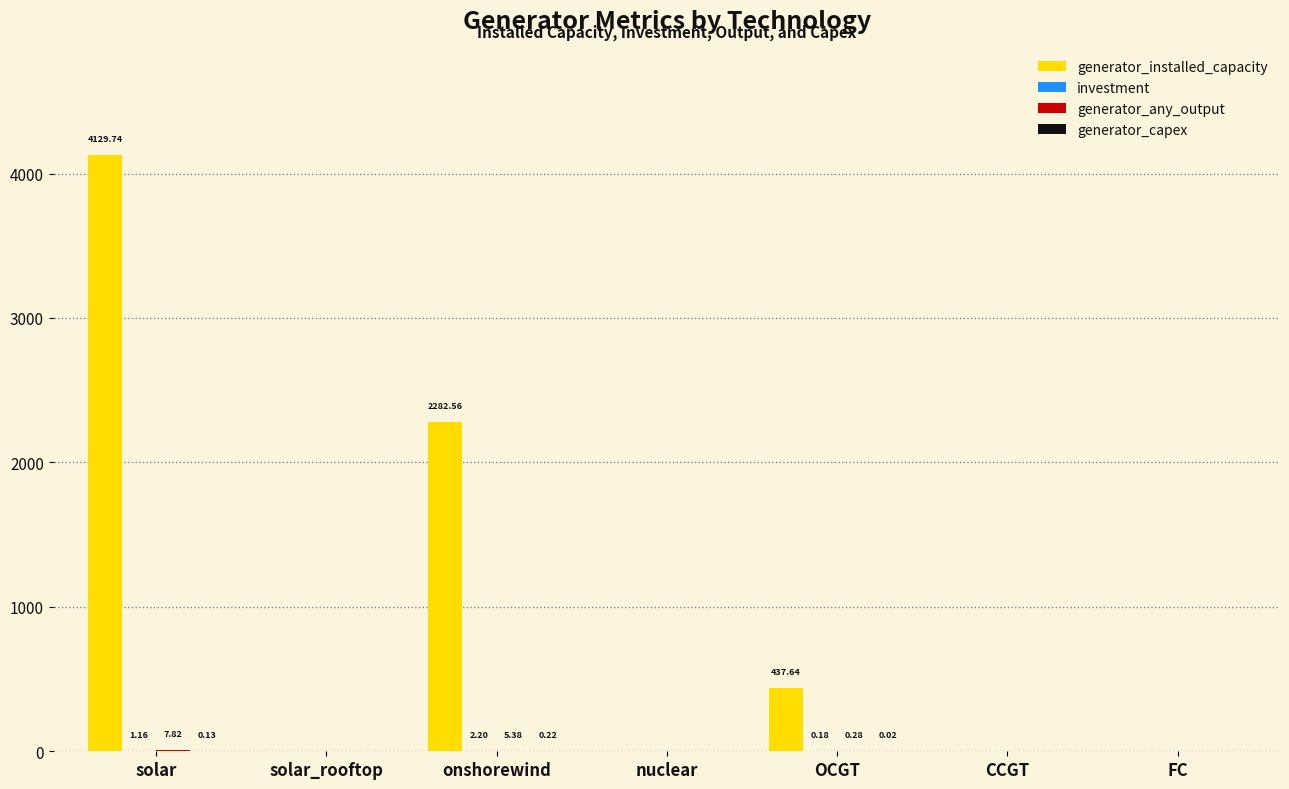

Are the bars horizontal?

No